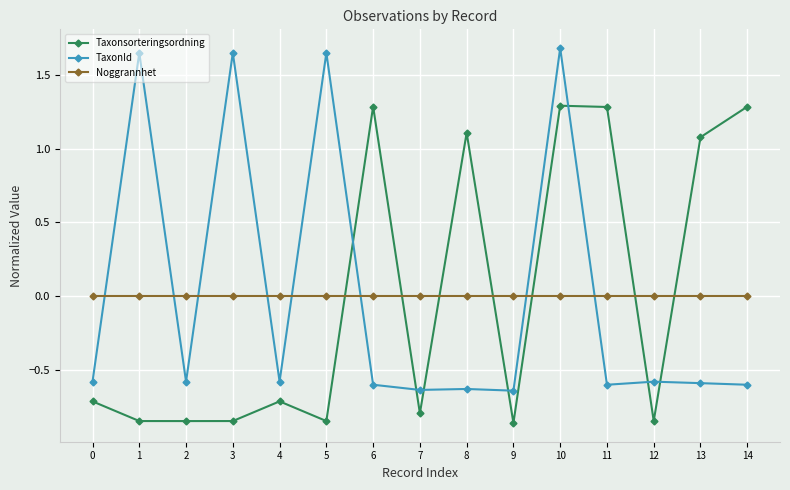

What is the difference between the highest and lowest values at 5?

2.5